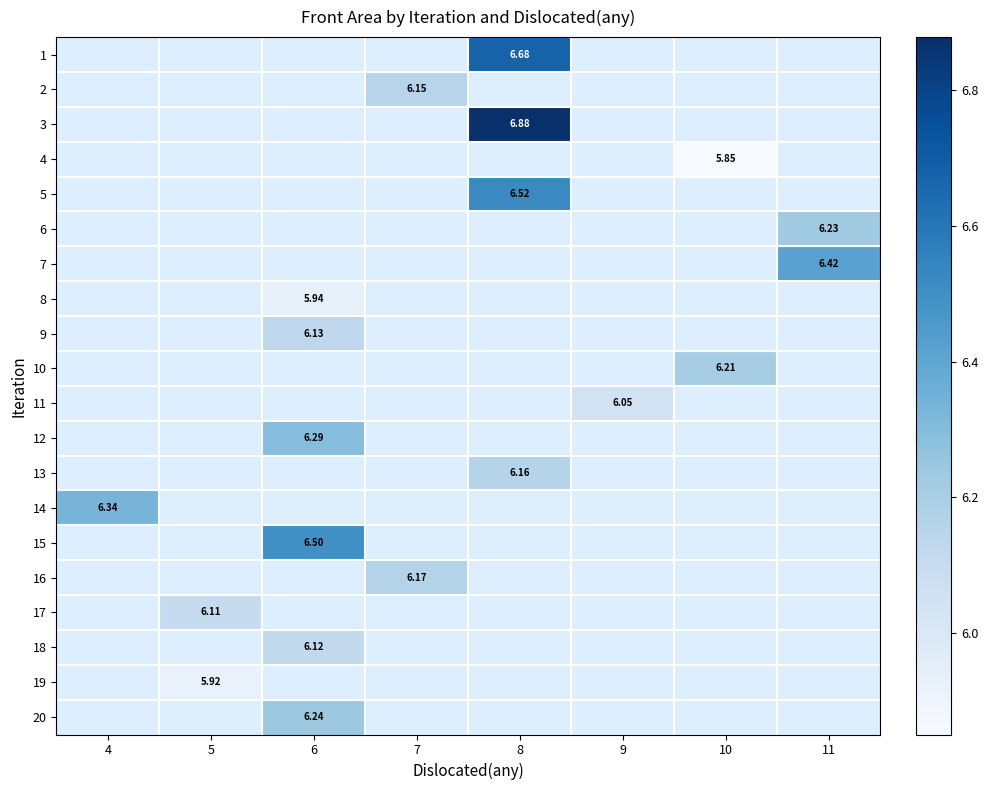

What is the minimum value shown in the chart?

5.8